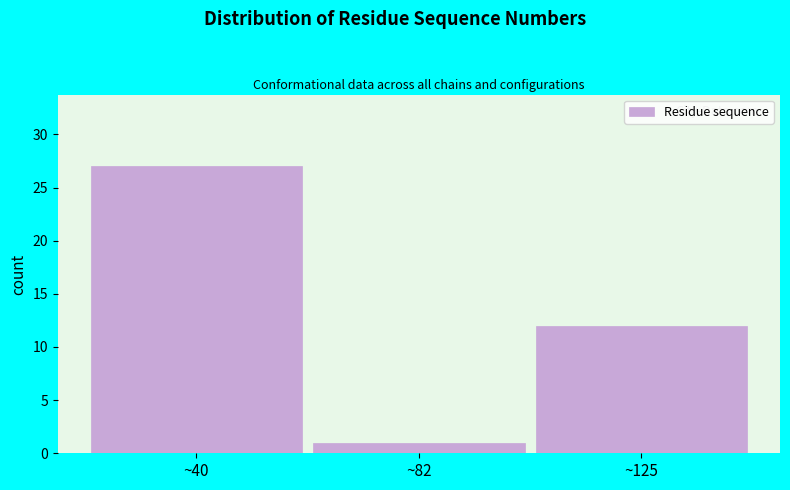

Which range on the x-axis has the tallest bar?

20 to 60